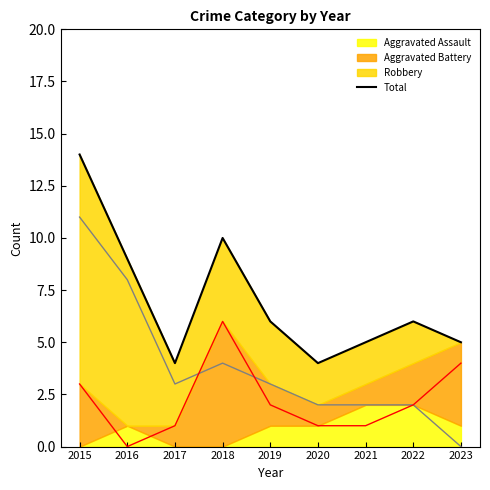

Reading left to right, list all the values displayed in this chart.

14	9	4	10	6	4	5	6	5